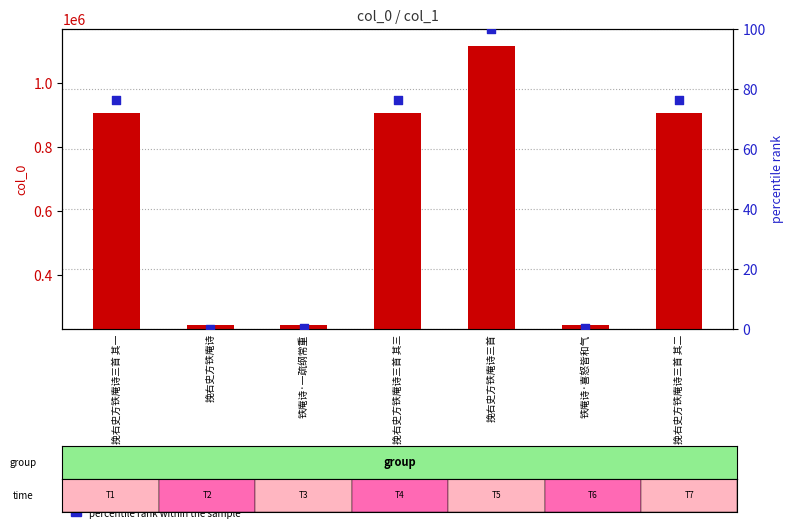

At which category is the sum across all series the highest?

挽右史方铁庵诗三首